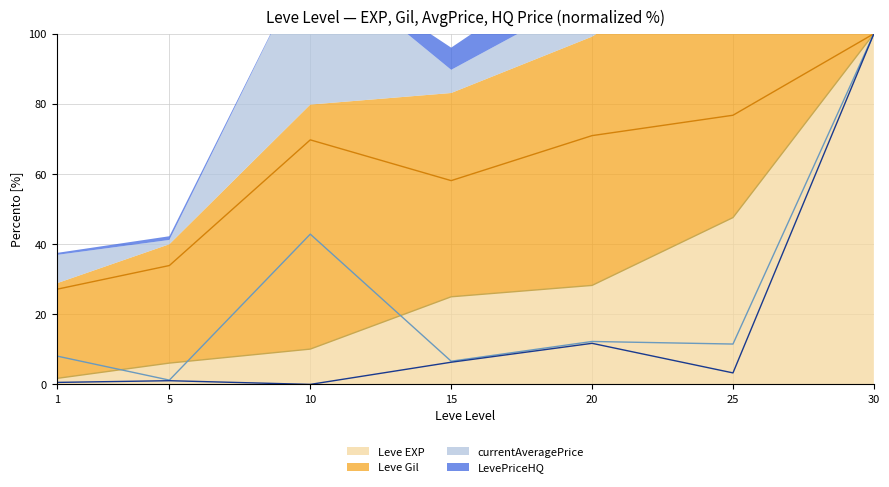

What is the difference between the second highest and minimum values in the currentAveragePrice series?

41.6